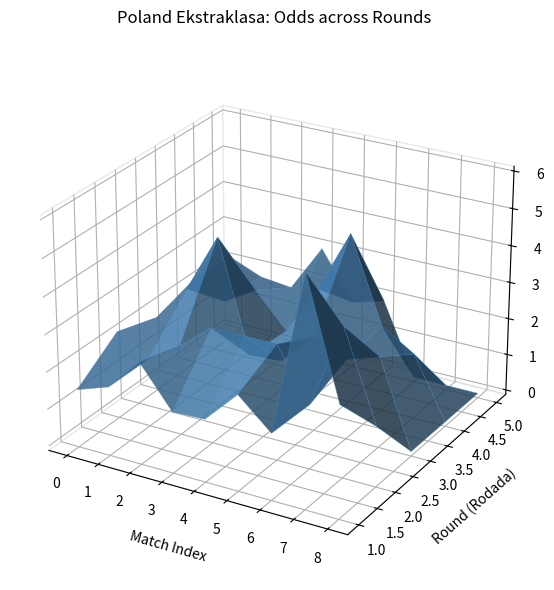

Reading left to right, transcribe all the data shown in this chart.

Rodada: 1.0	1.0	1.0	1.0	1.0	1.0	1.0	1.0	1.0	2.0	2.0	2.0	2.0	2.0	2.0	2.0	2.0	2.0	3.0	3.0	3.0	3.0	3.0	3.0	3.0	3.0	4.0	4.0	4.0	4.0	4.0	4.0	4.0	4.0	5.0	5.0	5.0	5.0	5.0	5.0
XG_Total_Pre: 0.0	0.0	0.0	0.0	0.0	0.0	0.0	0.0	0.0	0.0	0.0	0.0	0.0	0.0	0.0	0.0	0.0	0.0	0.0	0.0	0.0	0.0	0.0	0.0	0.0	0.0	0.0	0.0	0.0	0.0	0.0	0.0	0.0	0.0	0.0	0.0	0.0	0.0	0.0	0.0
Odd_H_FT: 1.4	1.7	2.6	1.5	1.6	2.5	1.7	6.0	2.9	2.2	1.7	2.3	3.0	3.0	3.0	1.6	3.9	1.5	1.9	2.9	4.5	1.5	1.6	2.5	2.0	2.4	2.2	1.8	2.4	1.4	2.8	4.5	2.2	1.6	2.1	1.8	1.7	3.0	1.7	1.9
Odd_Corners_H: 1.4	1.6	2.0	1.5	1.3	2.1	1.5	4.3	2.4	1.9	1.7	2.0	2.4	2.1	2.4	1.7	2.4	1.3	1.5	2.3	3.5	1.3	1.4	2.0	1.5	1.9	1.6	1.4	1.6	1.2	2.2	3.2	1.6	1.3	1.7	1.8	1.5	2.1	1.4	1.7
Odd_Corners_A: 4.2	3.0	2.2	3.2	4.4	2.1	3.2	1.4	1.9	2.3	2.7	2.2	1.8	2.0	1.8	2.8	1.8	4.2	3.2	1.9	1.5	4.7	4.1	2.2	3.2	2.4	3.0	3.8	2.9	6.6	2.0	1.5	2.8	5.2	2.7	2.6	3.3	2.0	4.2	2.7
TotalGoals_FT: 2.0	2.0	3.0	3.0	2.0	2.0	2.0	2.0	2.0	4.0	2.0	1.0	5.0	3.0	4.0	2.0	1.0	1.0	1.0	1.0	1.0	2.0	4.0	2.0	3.0	4.0	3.0	0.0	2.0	1.0	2.0	4.0	0.0	4.0	5.0	0.0	6.0	1.0	2.0	2.0